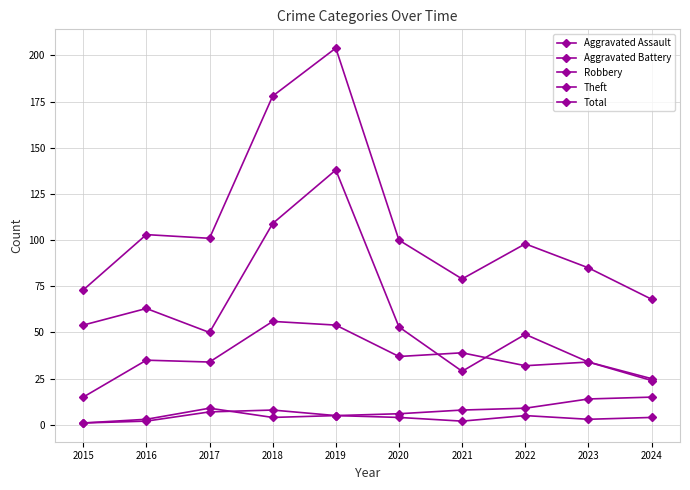

The Total series shows 178 at 2018. True or false?

True